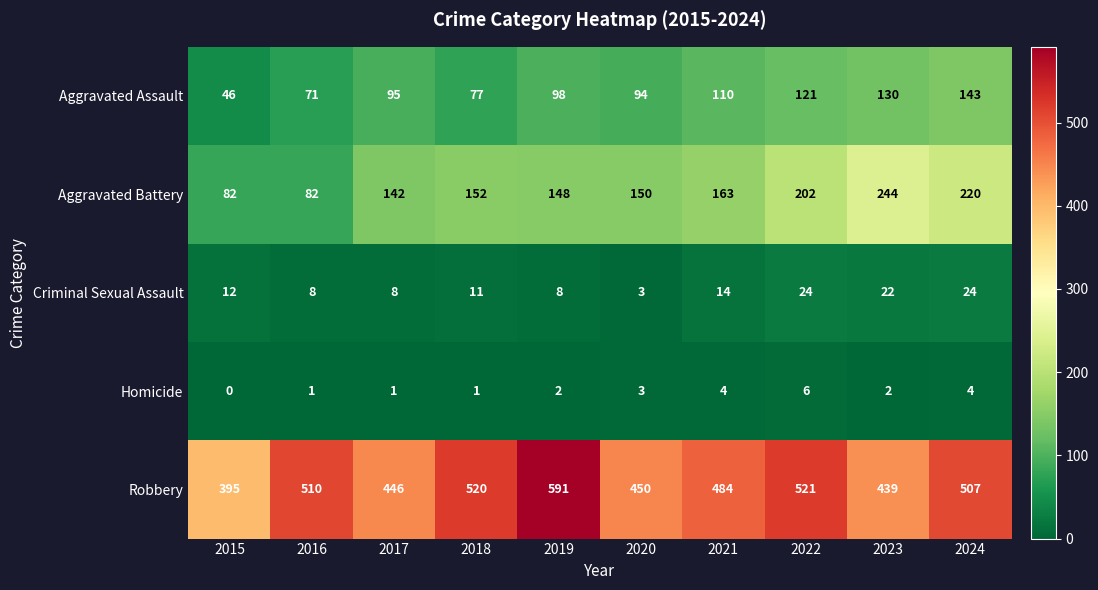

At 2022, list the series in order from smallest to largest.

Homicide, Criminal Sexual Assault, Aggravated Assault, Aggravated Battery, Robbery